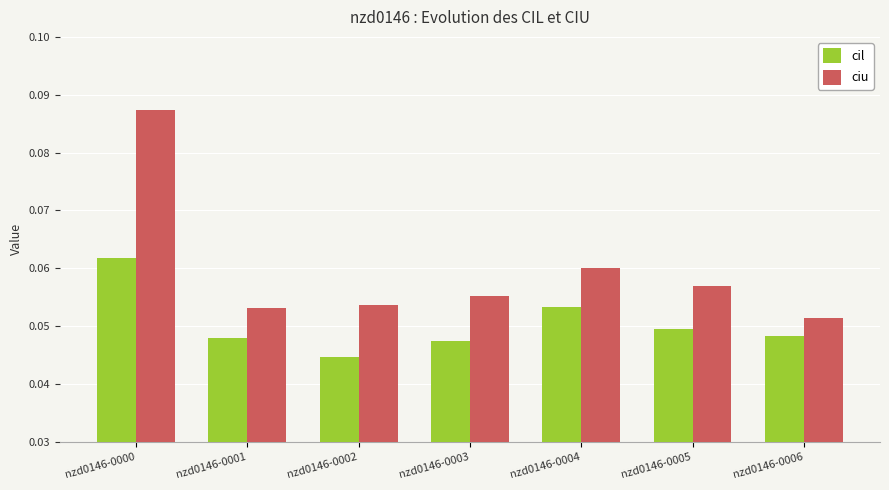

The value of cil at nzd0146-0001 is 0.1. True or false?

False